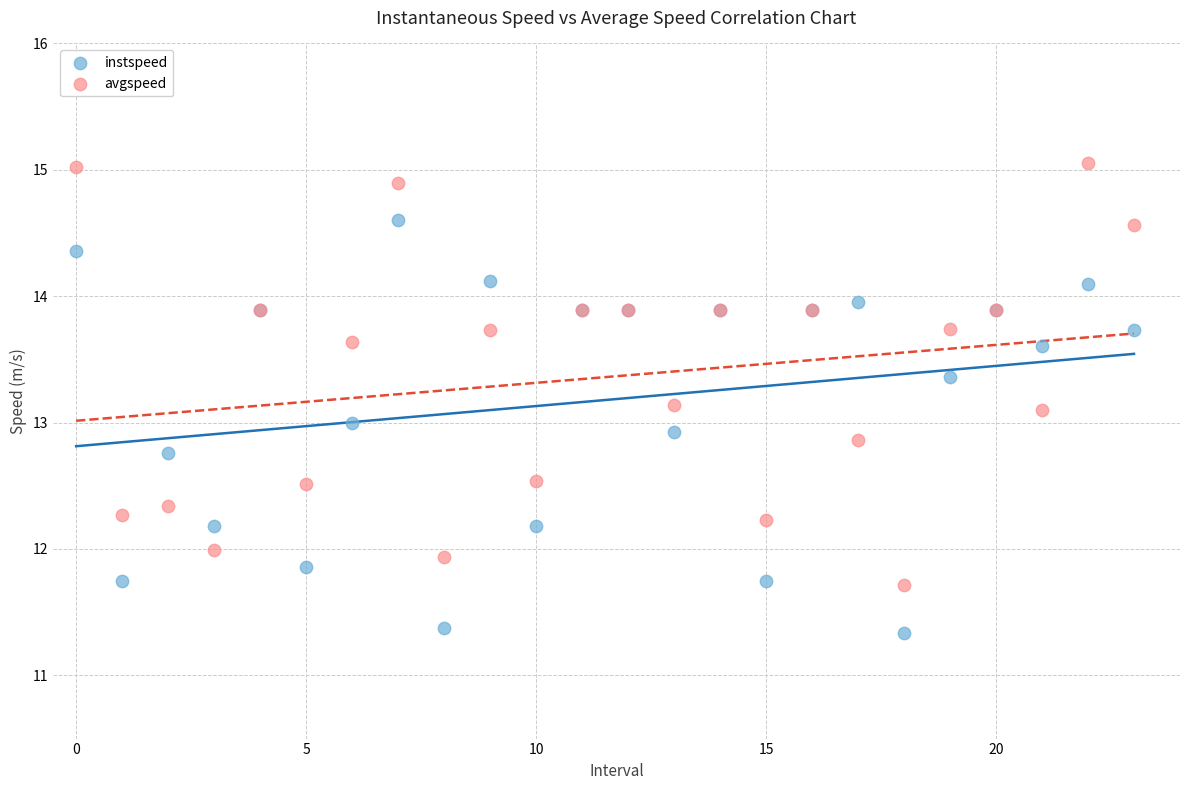

Which series reaches the maximum Y coordinate?

avgspeed